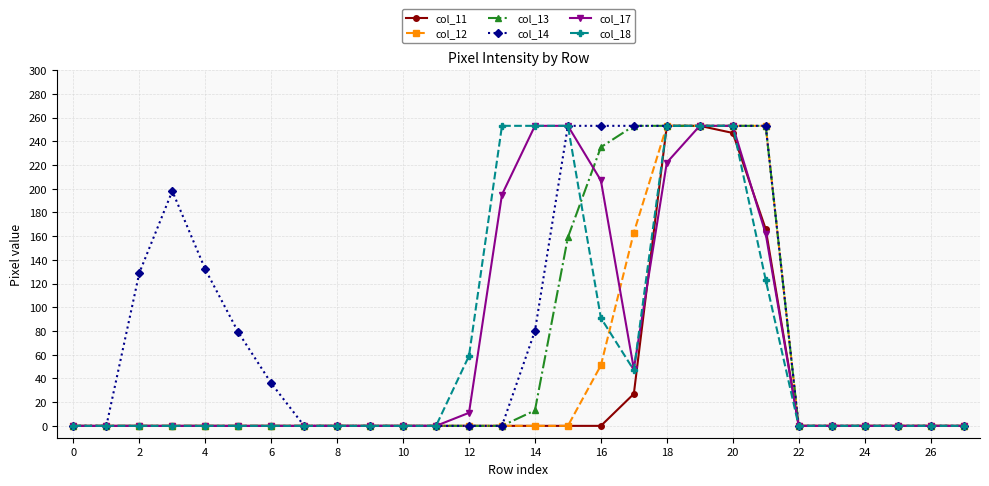

Which series has the largest total across all categories?

col_14